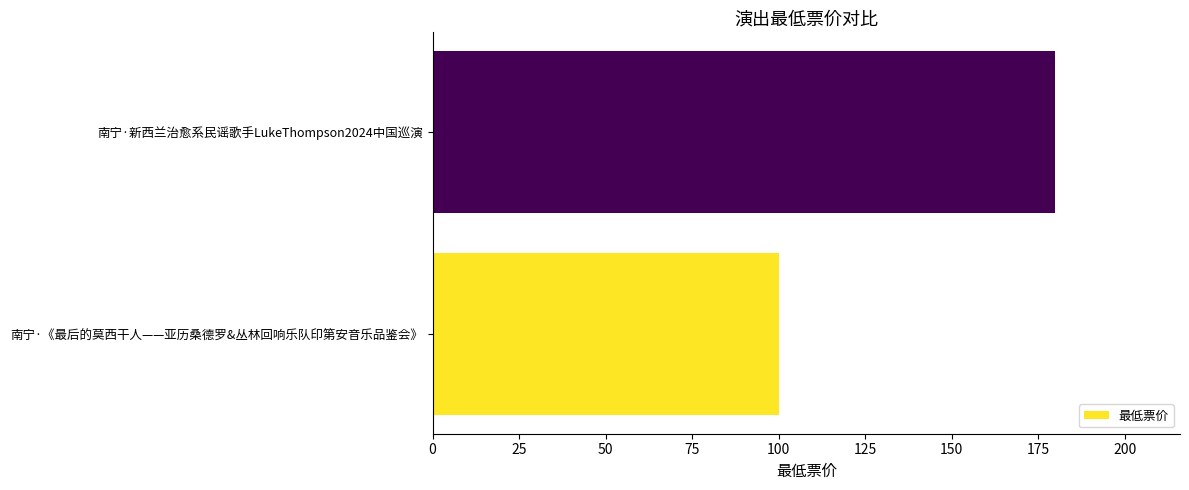

What is the sum of all values?

280